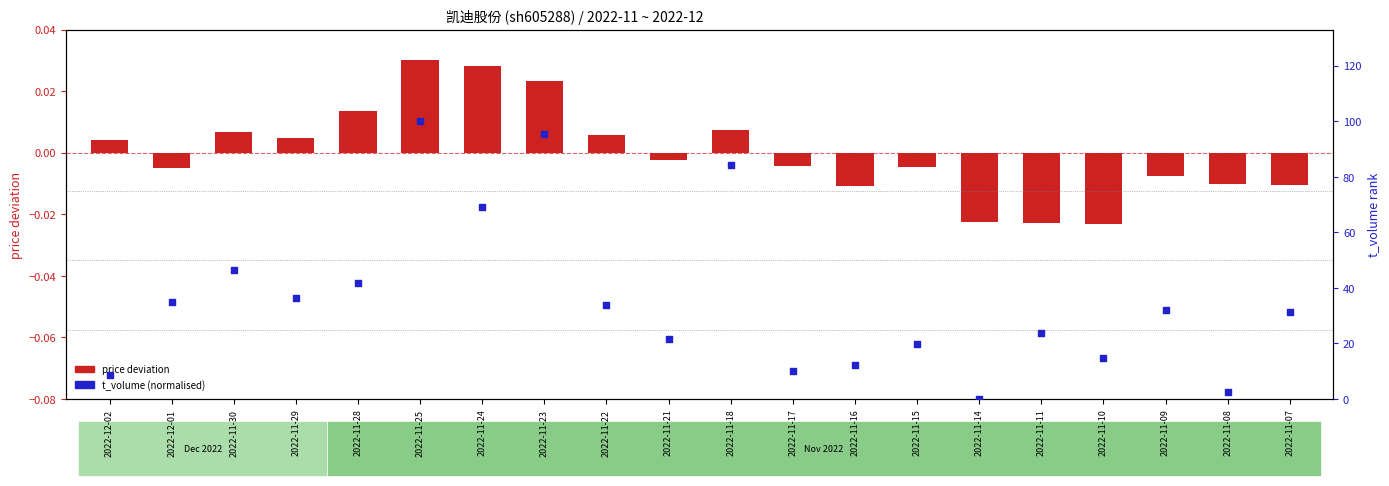

Which series has the widest spread of Y values?

t_volume (normalised)